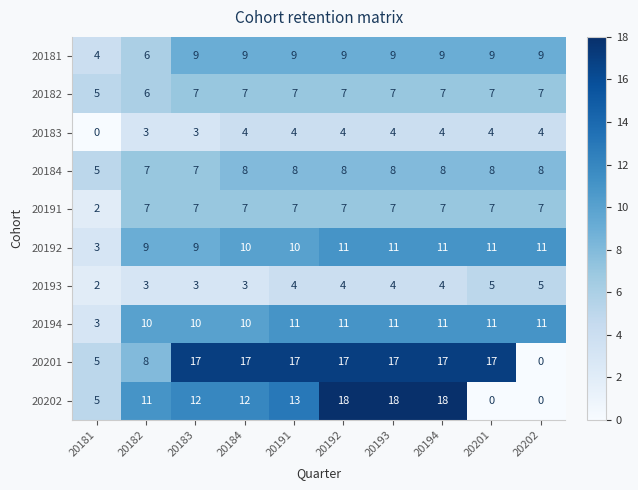

What is the total value across all series at 20202?

62